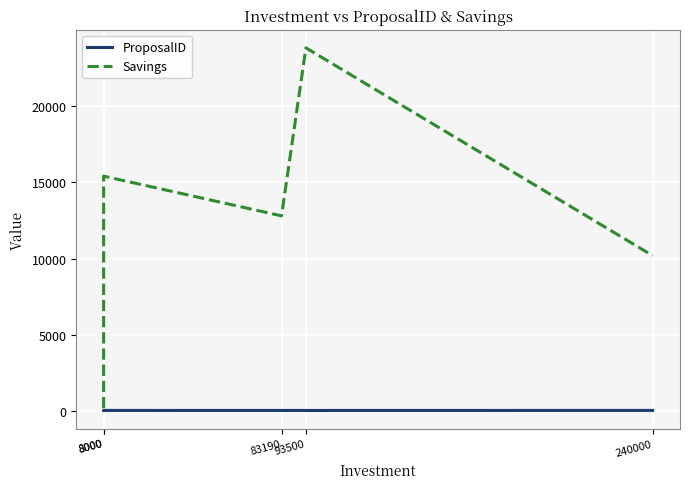

What is the total value across all series at 8000?

259